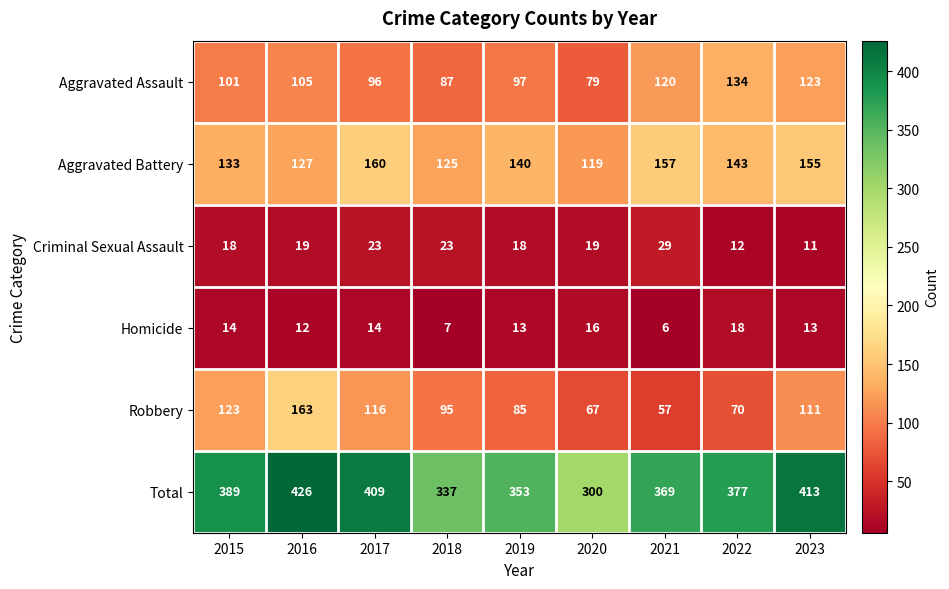

What is the sum of the Robbery values at 2023 and 2017?

227